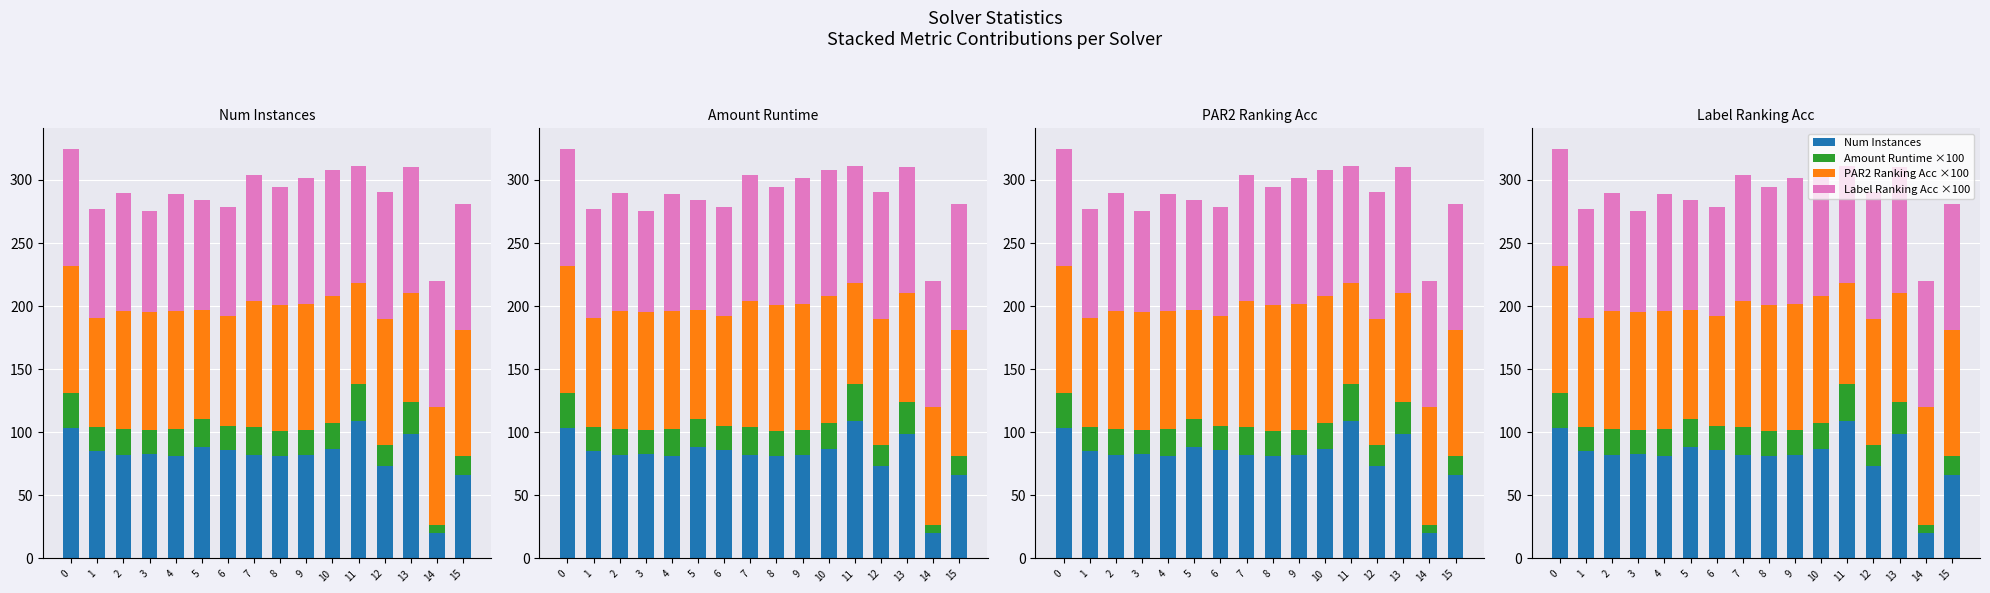

Reading left to right, what are all the values shown in this chart?

Num Instances: 103.0	85.0	82.0	83.0	81.0	88.0	86.0	82.0	81.0	82.0	87.0	109.0	73.0	99.0	20.0	66.0
Amount Runtime ×100: 28.5	19.0	20.9	19.0	21.6	22.6	19.1	21.8	19.7	19.6	20.6	29.0	17.1	24.6	6.5	15.2
PAR2 Ranking Acc ×100: 100.0	86.7	93.3	93.3	93.3	86.7	86.7	100.0	100.0	100.0	100.0	80.0	100.0	86.7	93.3	100.0
Label Ranking Acc ×100: 93.3	86.7	93.3	80.0	93.3	86.7	86.7	100.0	93.3	100.0	100.0	93.3	100.0	100.0	100.0	100.0